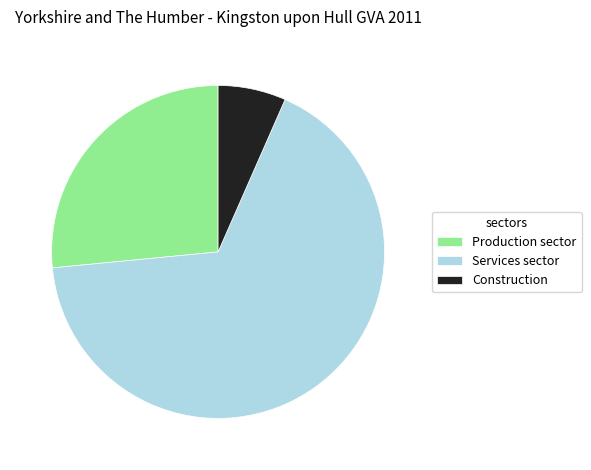

How many segments does this pie chart have?

3